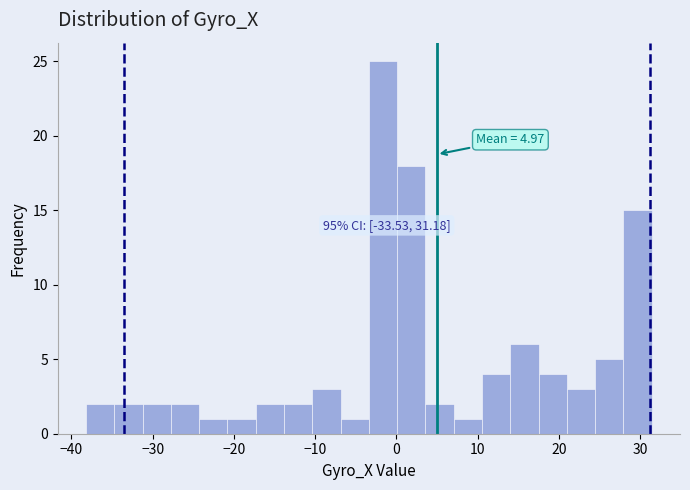

Around what value on the x-axis is the tallest bar? Give the approximate position of its centre, as read against the axis.

-2